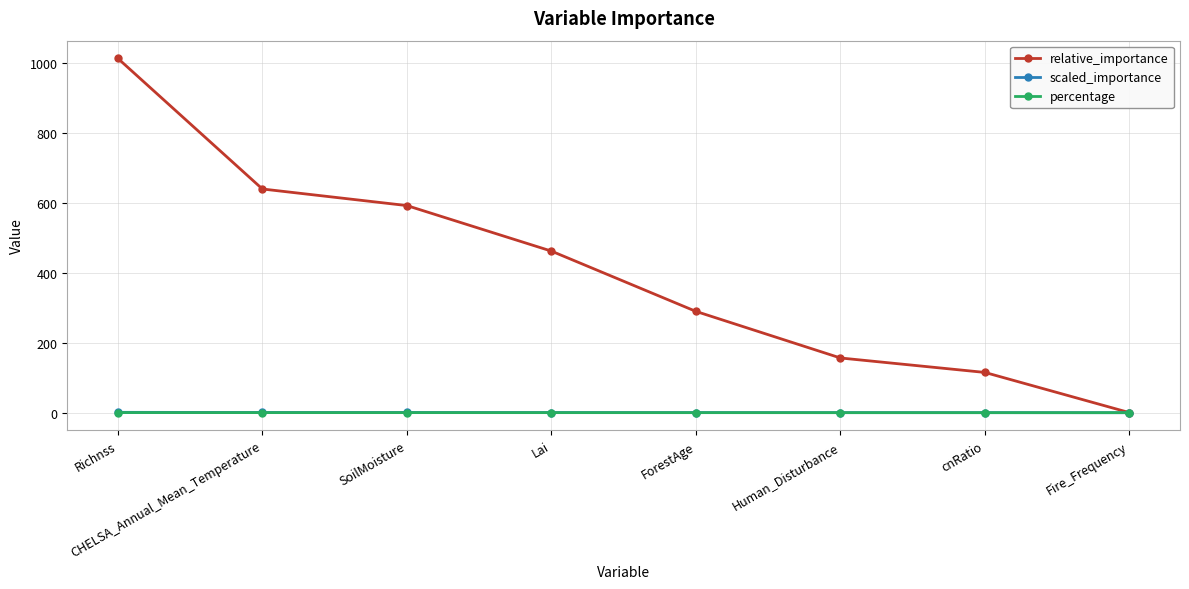

Which label corresponds to the largest value in the chart?

Richnss